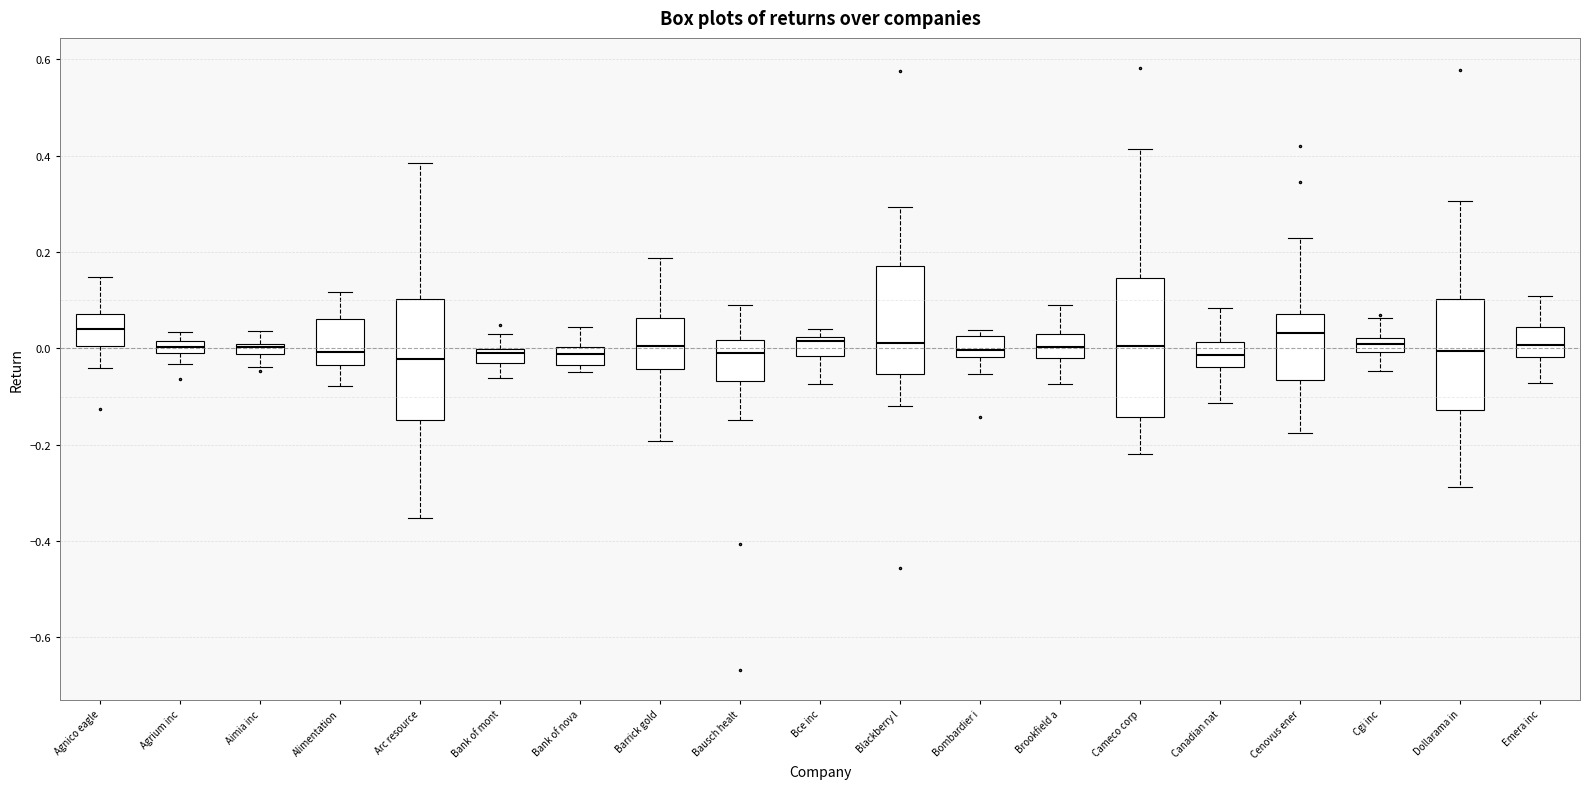

Where does the upper whisker of the box for Emera inc end on the y-axis? The values are not printed on the chart, so give them approximately, as read against the axis.

0.10